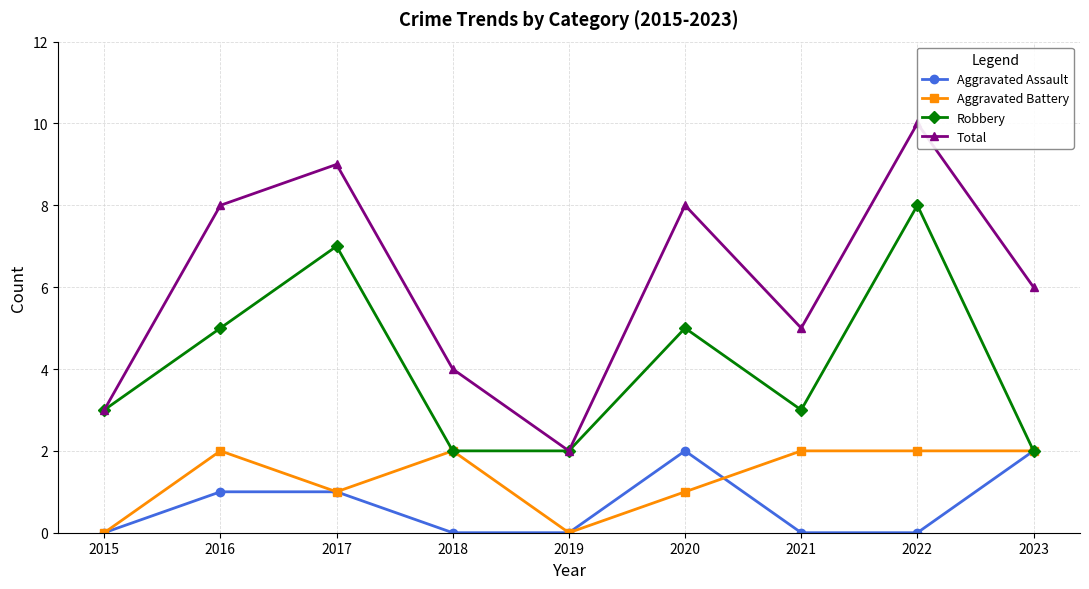

At which category does the chart reach its minimum across all series?

2015